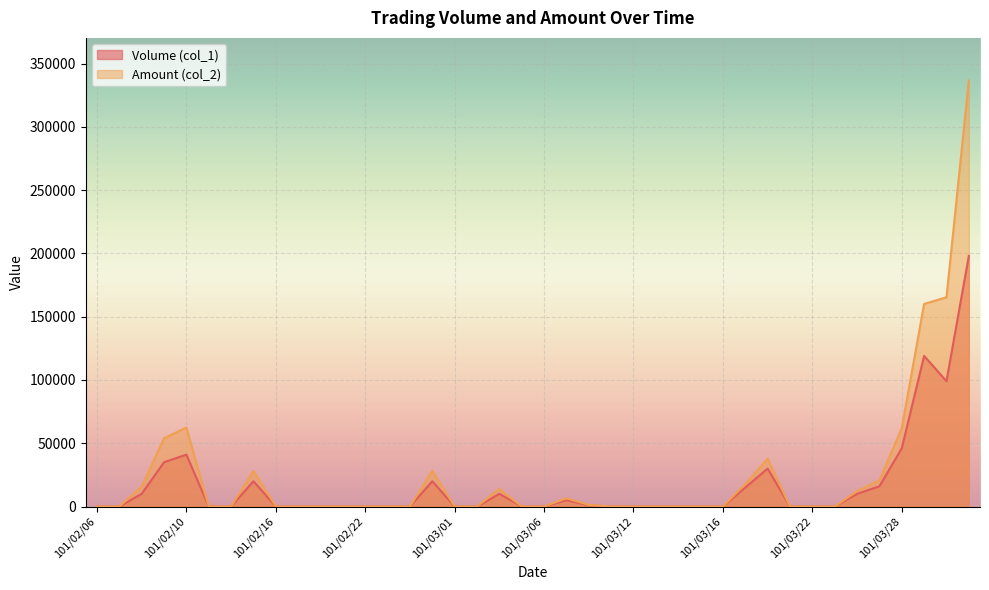

Which series has the largest range (max minus min)?

Amount (col_2)